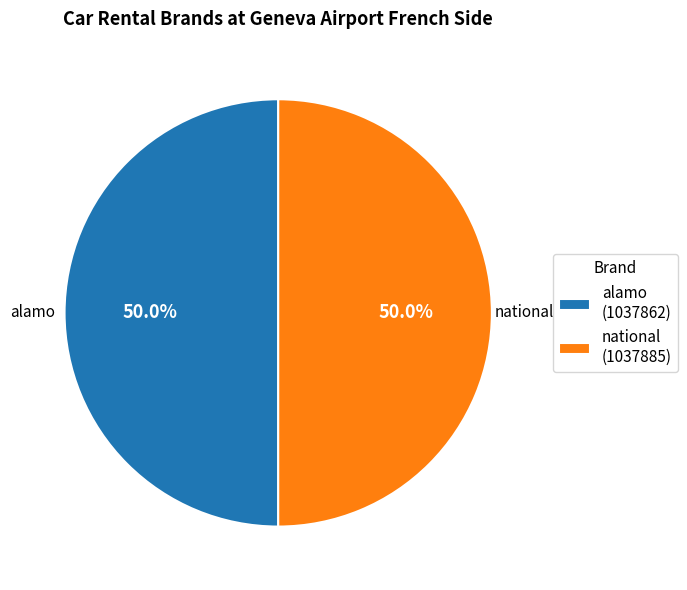

What percentage is NOT represented by alamo?

50.0%